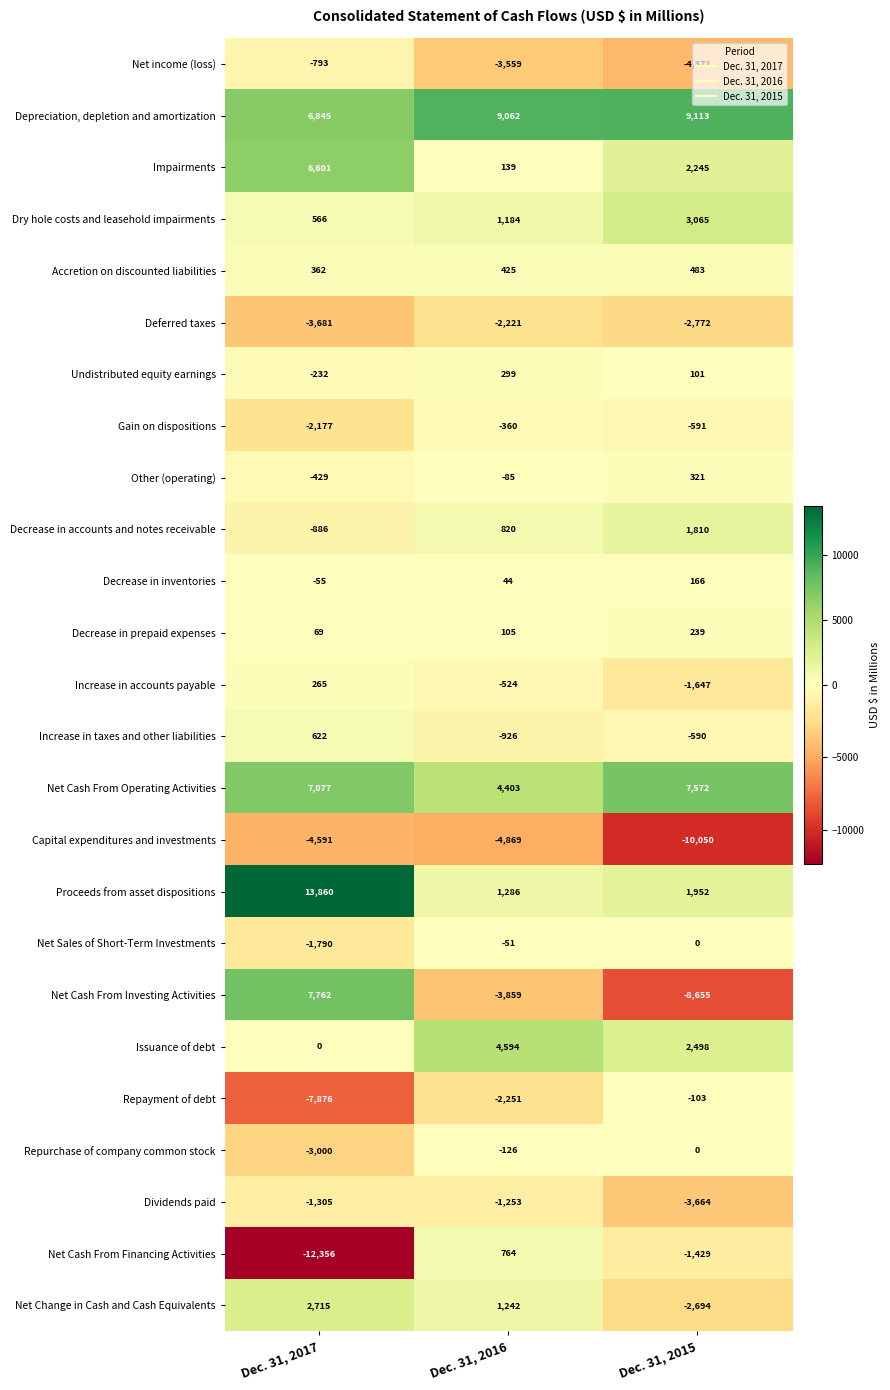

Rank the categories by Dry hole costs and leasehold impairments value from lowest to highest.

Dec. 31, 2017, Dec. 31, 2016, Dec. 31, 2015